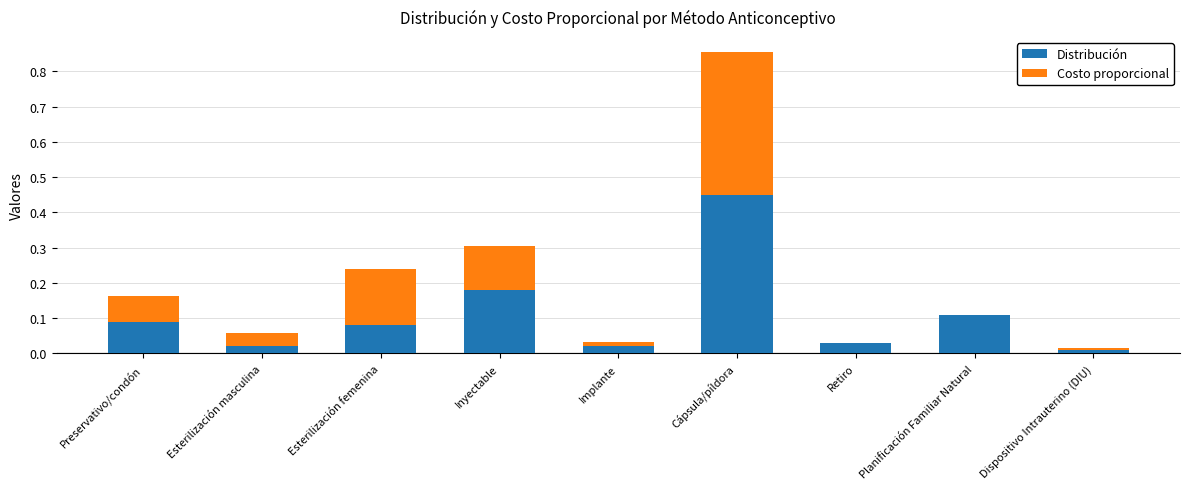

Is it true that Distribución equals 0.0 at Esterilización masculina?

True